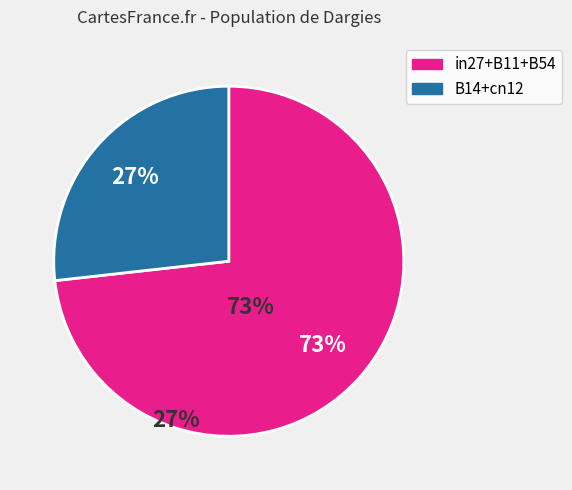

Is there any slice that represents more than half of the pie?

Yes